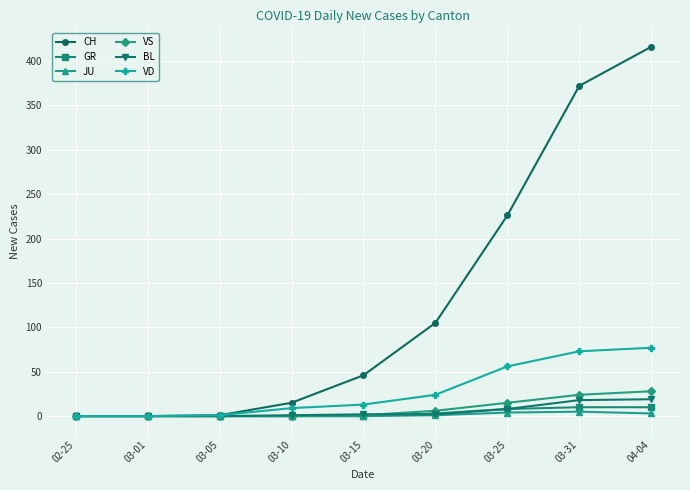

Which label corresponds to the largest value in the chart?

04-04